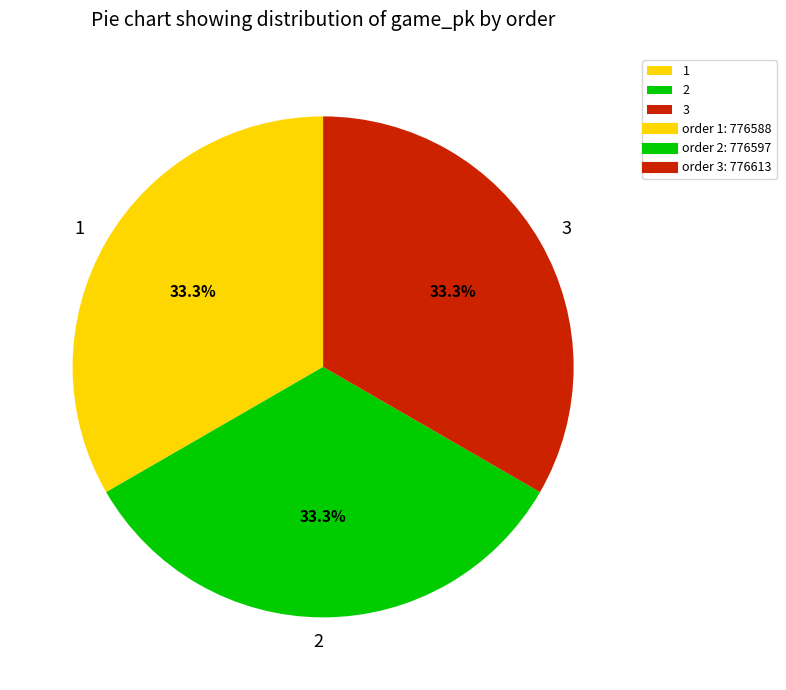

What is the ratio of the value at 3 to the value at 1?

1.0